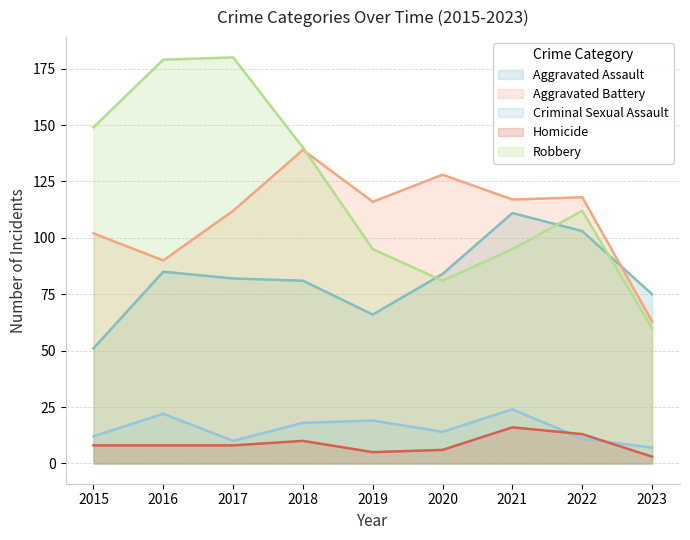

At which label does Aggravated Assault first exceed 82?

2016